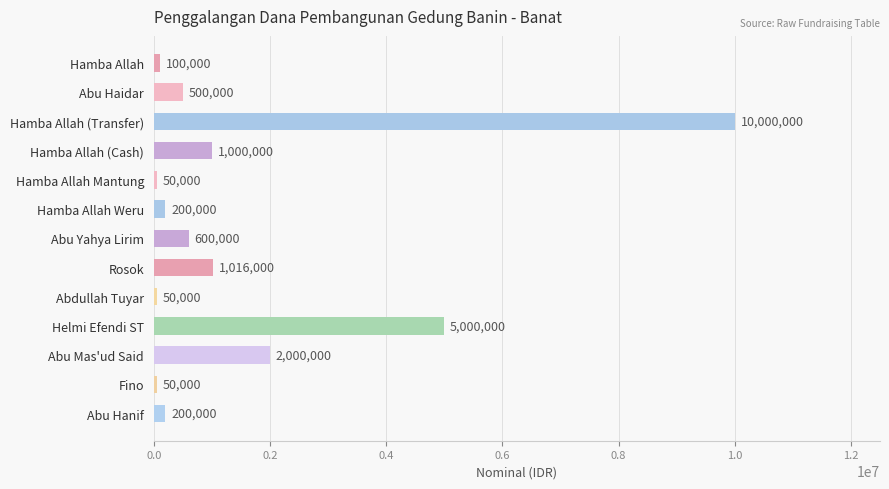

What is the difference between the maximum and second lowest values?

9950000